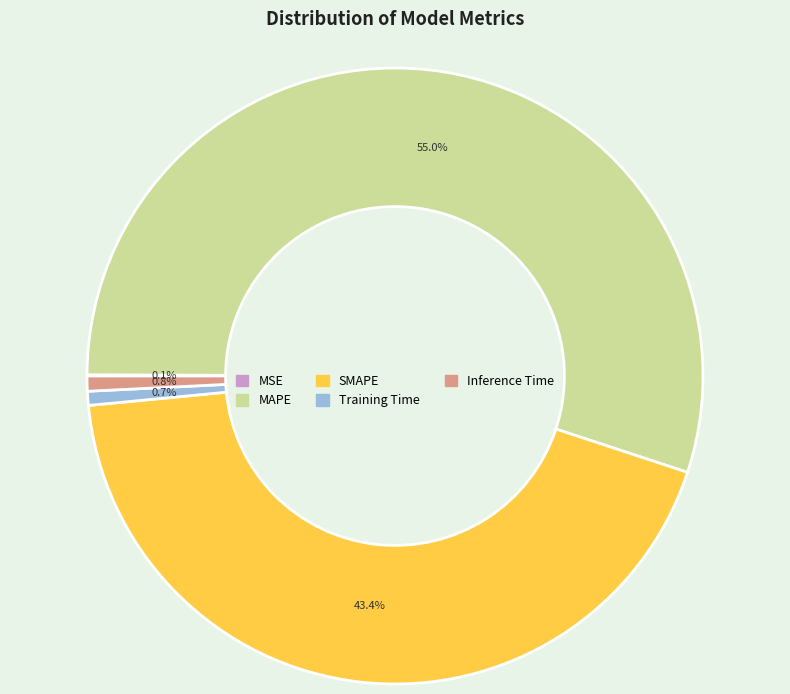

Is there a majority slice in this chart?

Yes